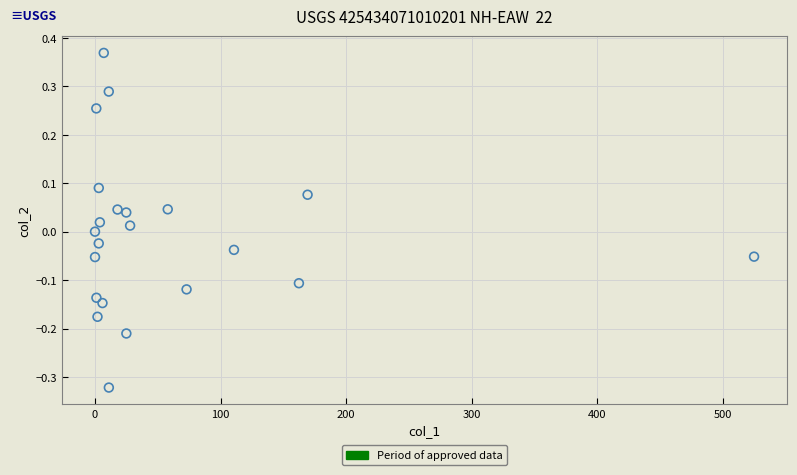

What is the range of X values (max minus min)?

524.8